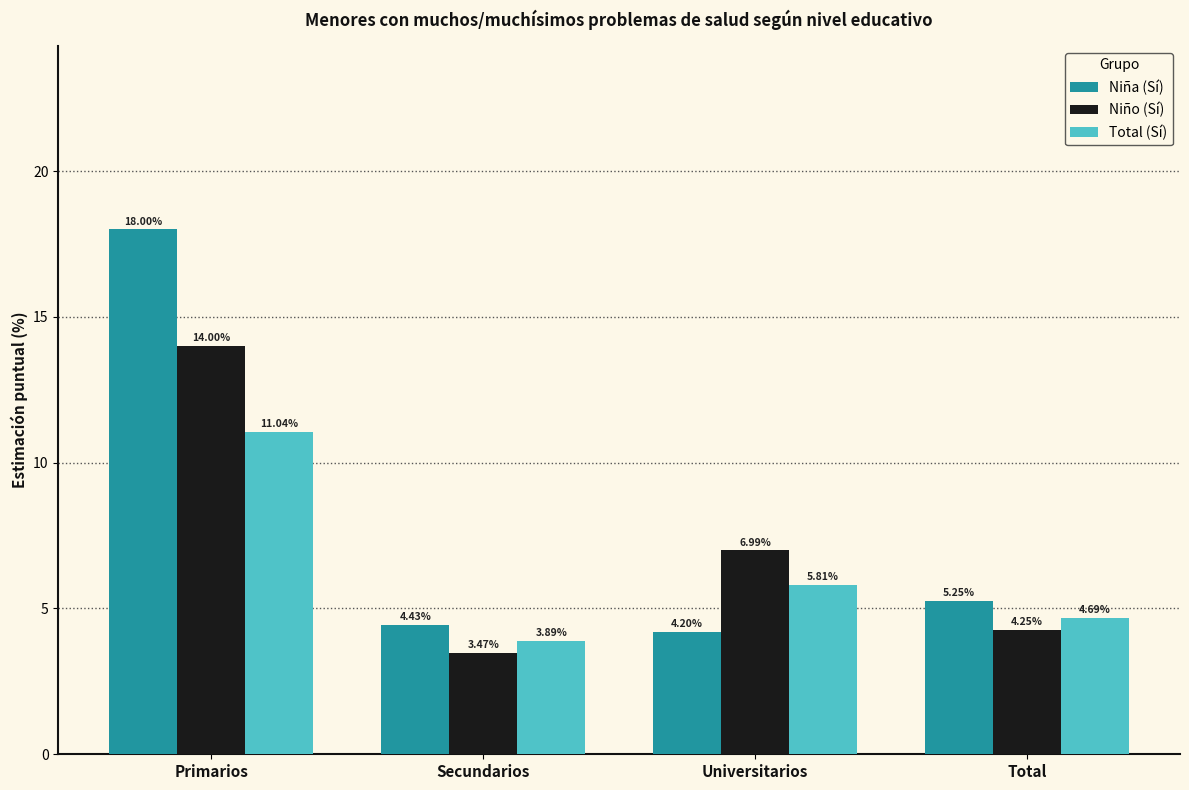

Where does the Niño (Sí) series first go above 6?

Primarios